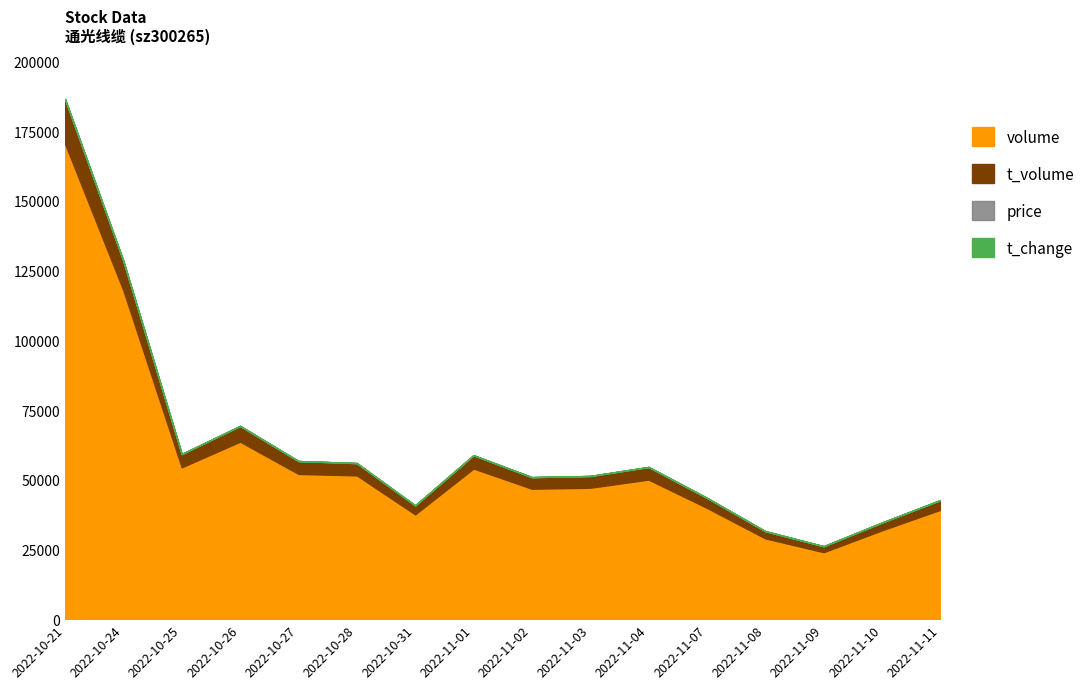

What is the label of the 4th point from the right?

2022-11-08